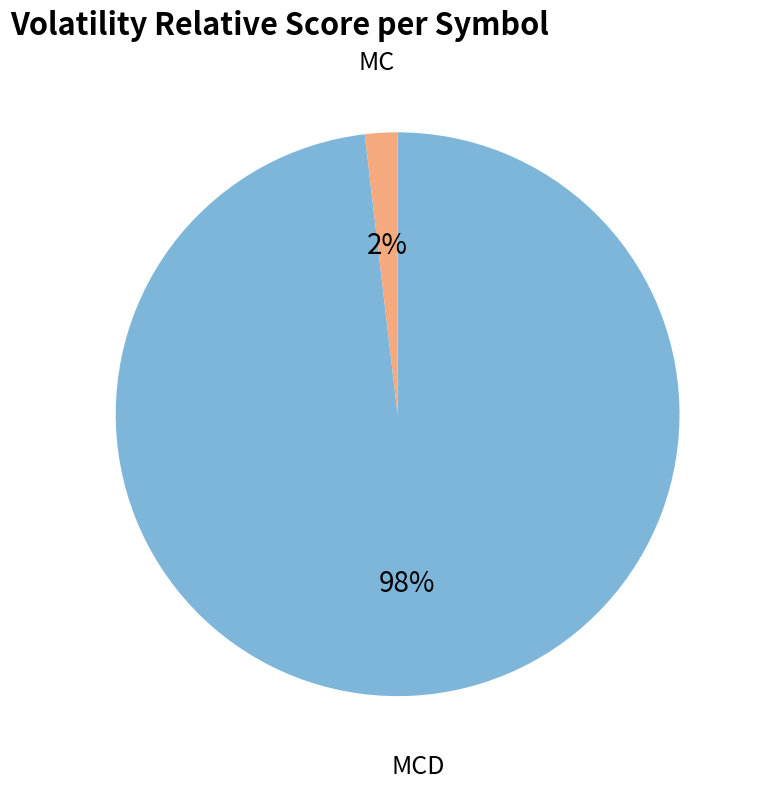

Combined, do MC and MCD account for over 50%?

Yes